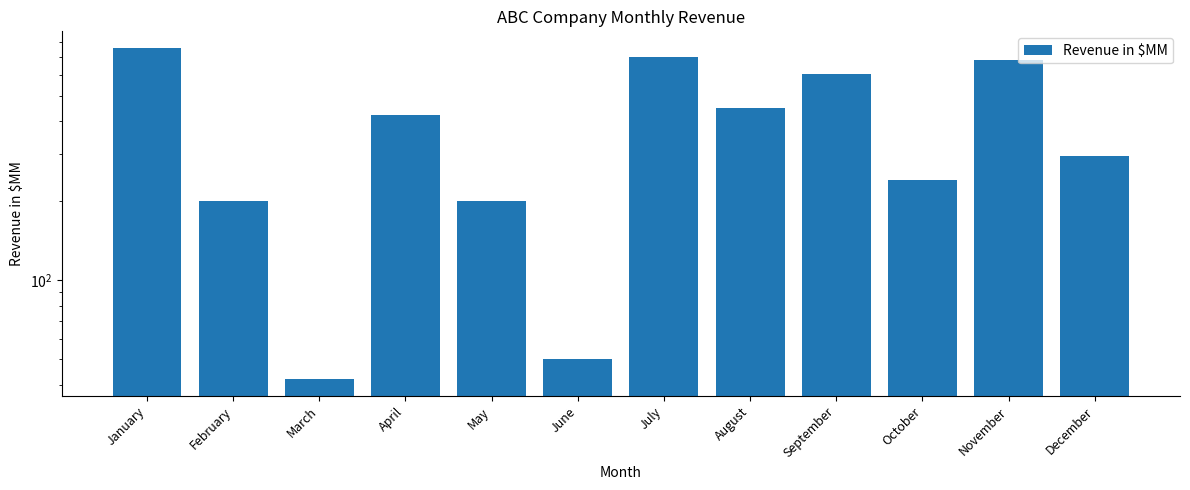

What is the value of the 3rd bar from the left?

42